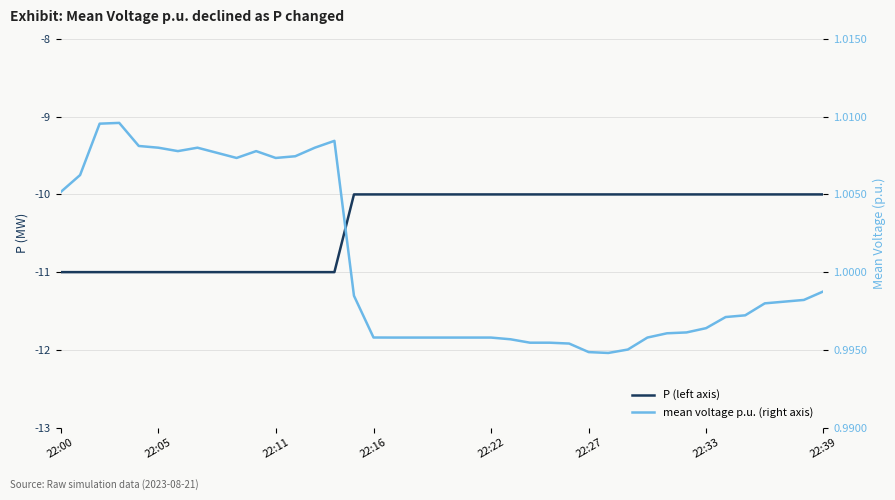

What is the smallest value displayed?

-11.0